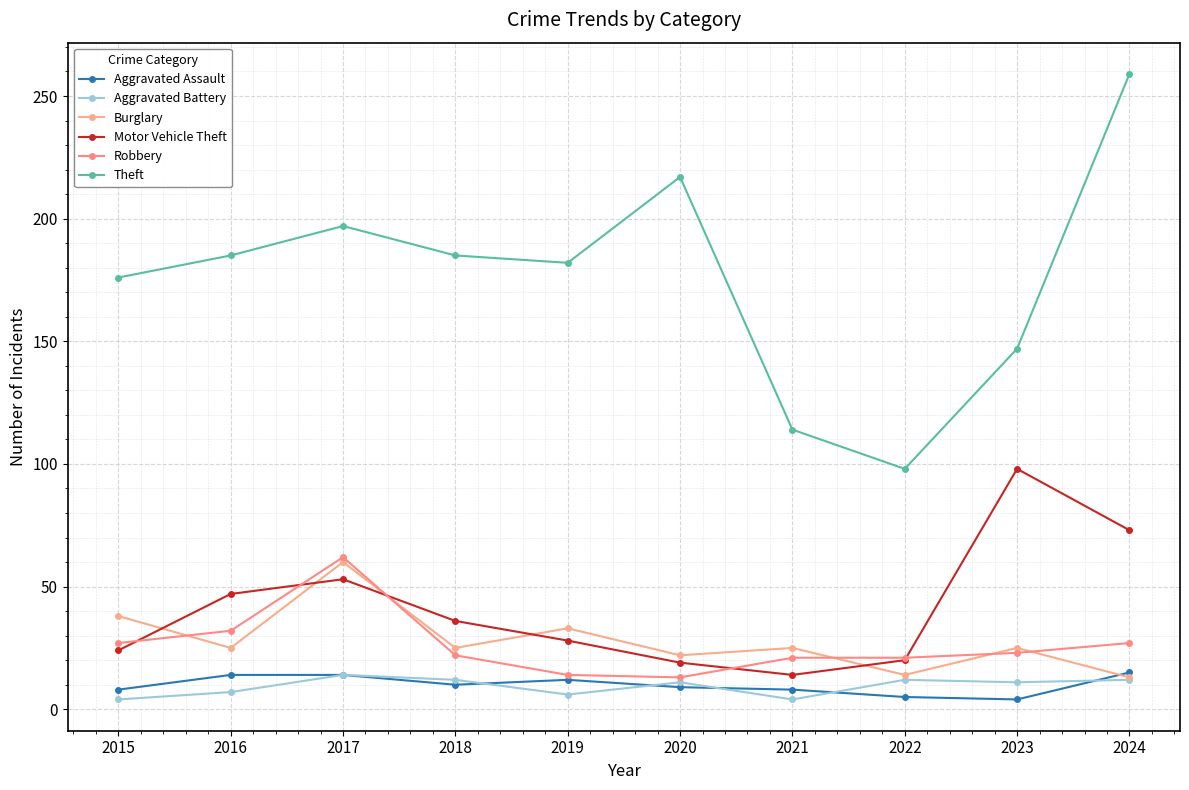

How many categories are shown in the chart?

10